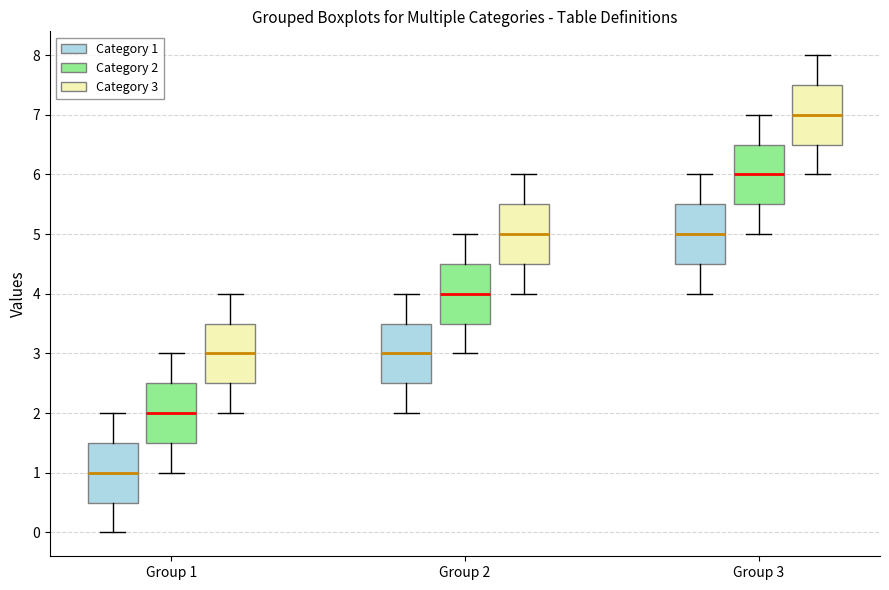

Reading left to right, read every box against the y-axis: the position of its median line, the range the box covers, and the ends of its whiskers. The values are not printed on the chart, so give them approximately, as read against the axis.

Group 1 (Category 1): median 1.0, box 0.5 to 1.5, whiskers 0.0 to 2.0
Group 1 (Category 2): median 2.0, box 1.5 to 2.5, whiskers 1.0 to 3.0
Group 1 (Category 3): median 3.0, box 2.5 to 3.5, whiskers 2.0 to 4.0
Group 2 (Category 1): median 3.0, box 2.5 to 3.5, whiskers 2.0 to 4.0
Group 2 (Category 2): median 4.0, box 3.5 to 4.5, whiskers 3.0 to 5.0
Group 2 (Category 3): median 5.0, box 4.5 to 5.5, whiskers 4.0 to 6.0
Group 3 (Category 1): median 5.0, box 4.5 to 5.5, whiskers 4.0 to 6.0
Group 3 (Category 2): median 6.0, box 5.5 to 6.5, whiskers 5.0 to 7.0
Group 3 (Category 3): median 7.0, box 6.5 to 7.5, whiskers 6.0 to 8.0